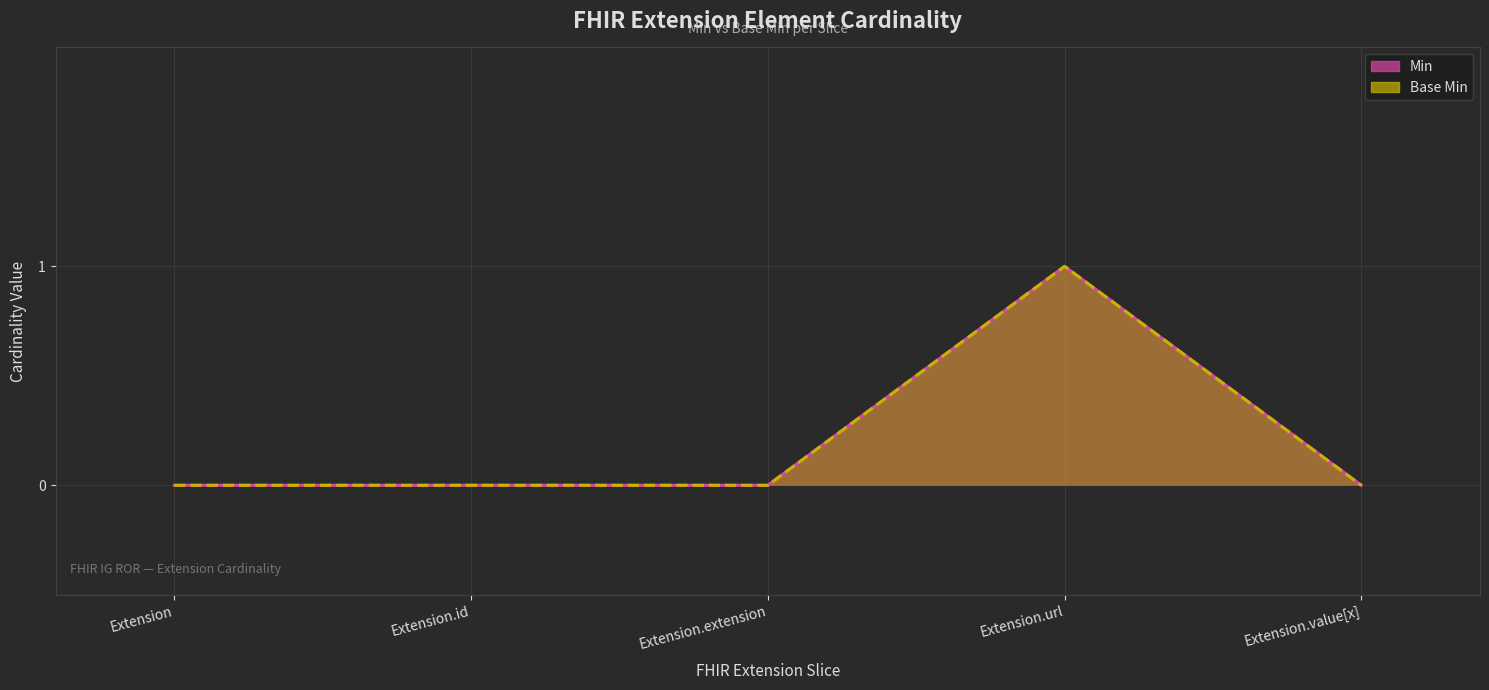

In Min, how many points are higher than both neighbors (excluding endpoints)?

1